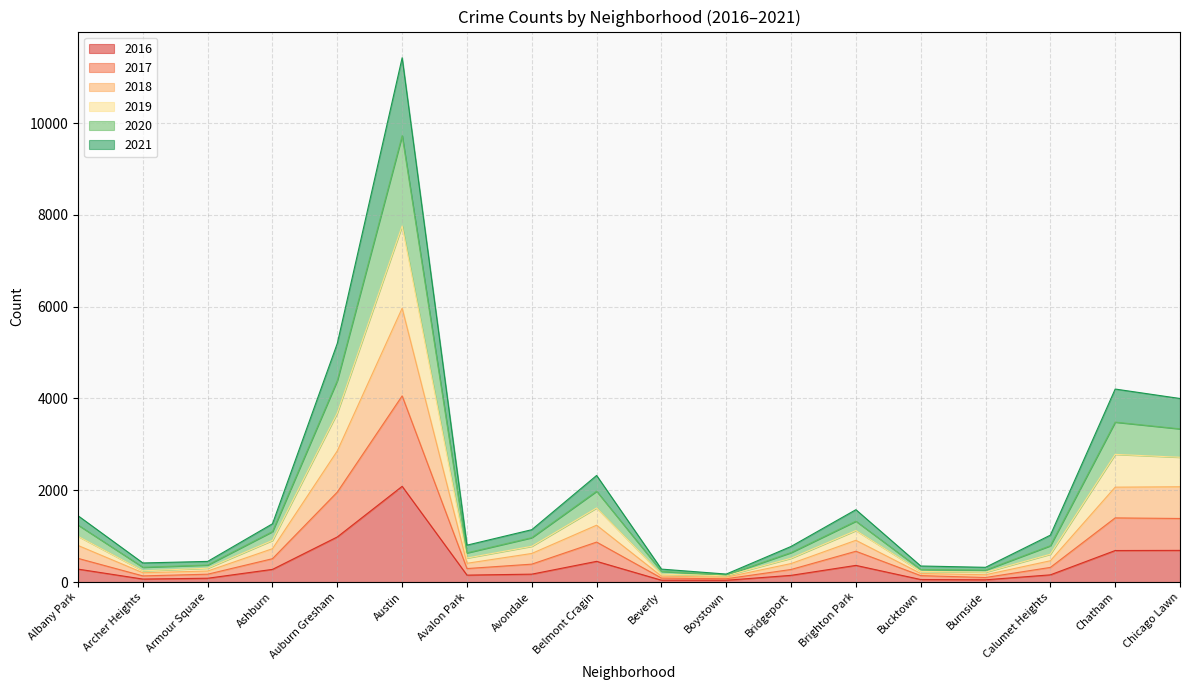

List the labels in order of 2018 value, smallest first.

Boystown, Beverly, Burnside, Bucktown, Archer Heights, Armour Square, Avalon Park, Bridgeport, Calumet Heights, Avondale, Ashburn, Albany Park, Brighton Park, Belmont Cragin, Chicago Lawn, Chatham, Auburn Gresham, Austin